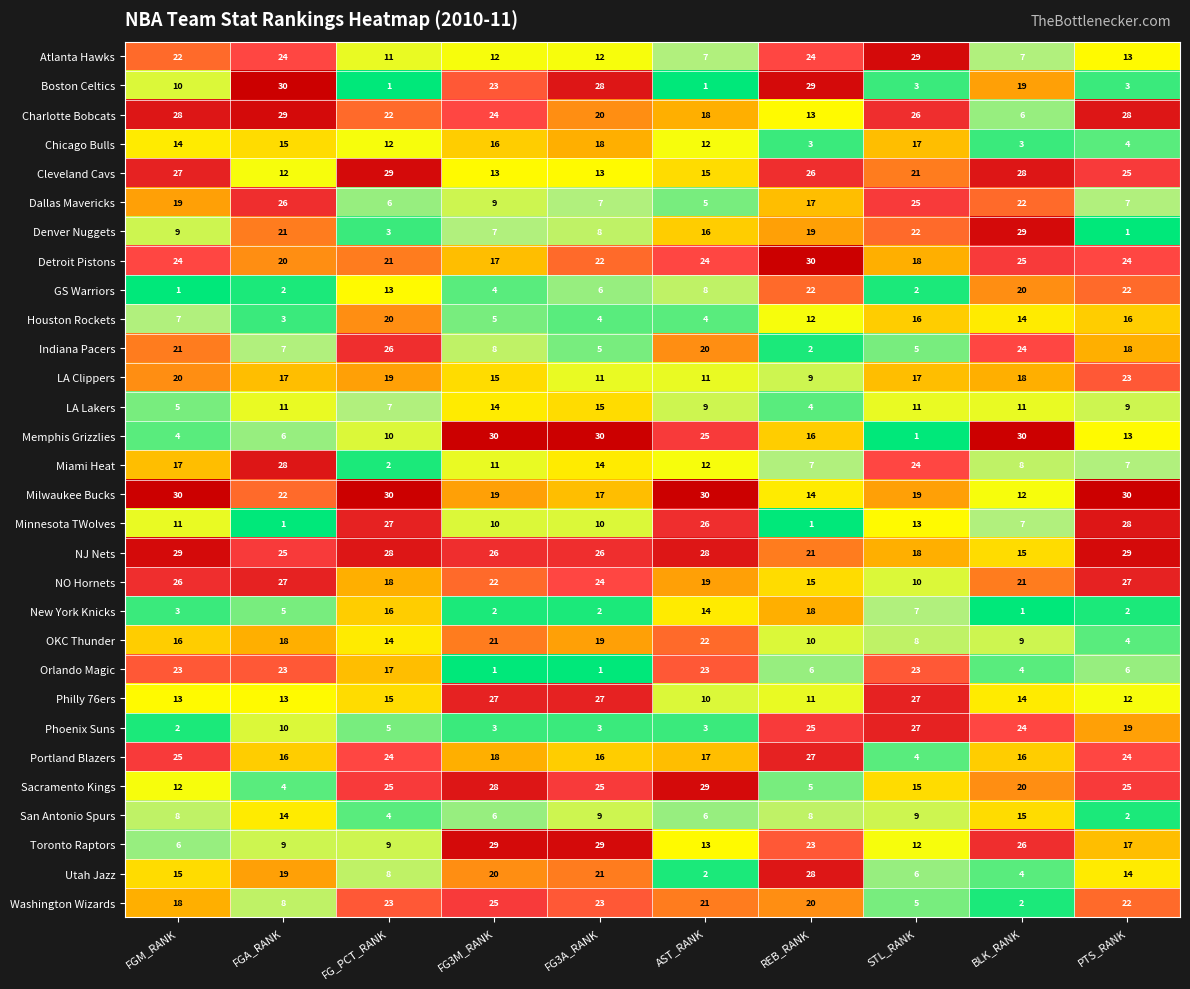

What is the maximum value shown in the chart?

30